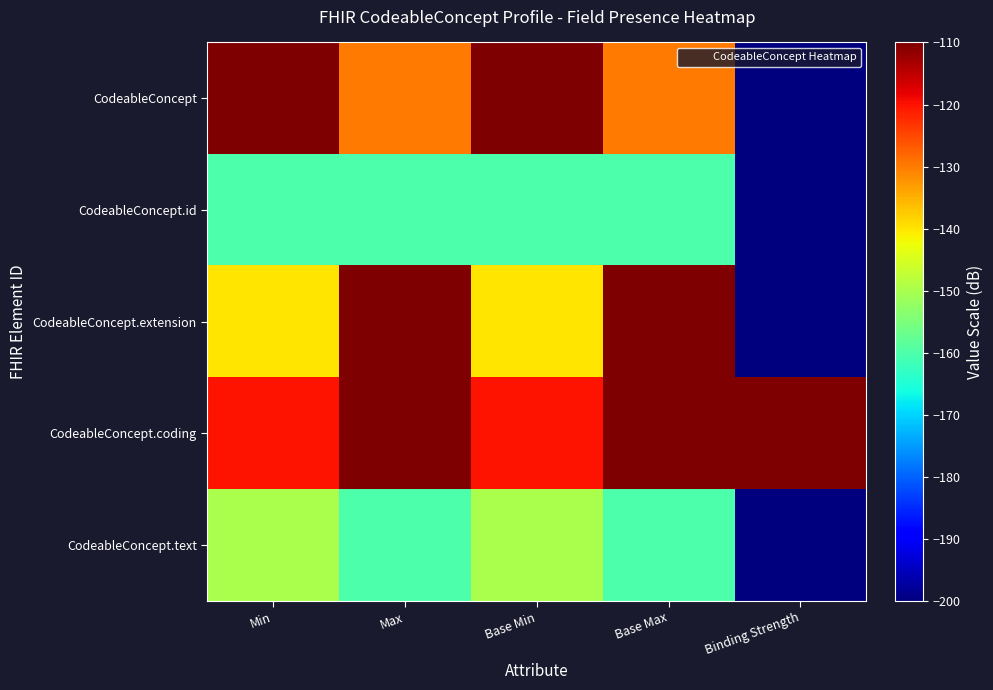

Count the number of data series in this chart.

5